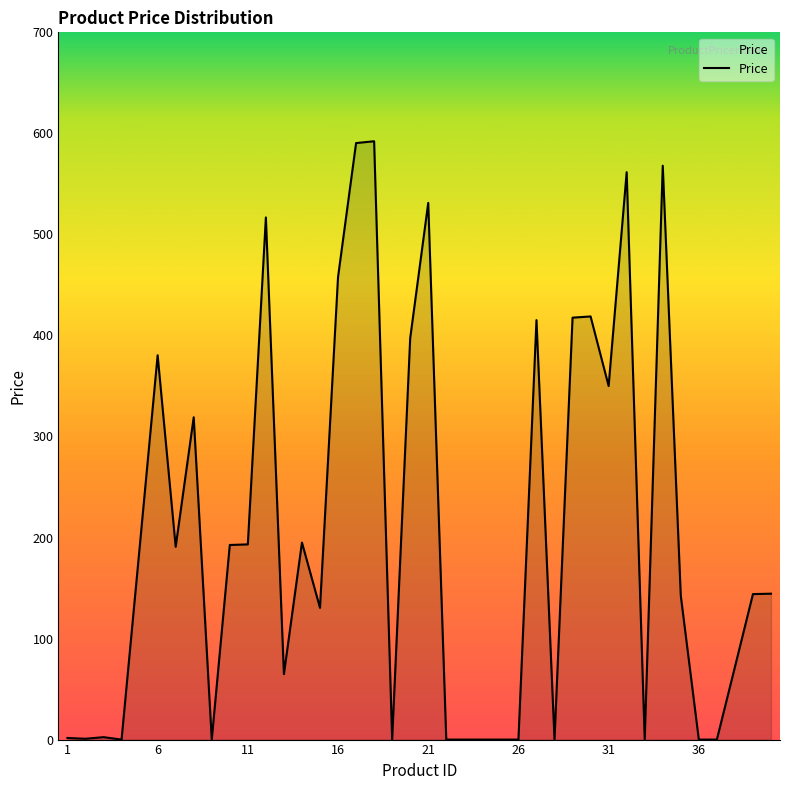

What is the maximum value shown in the chart?

592.2